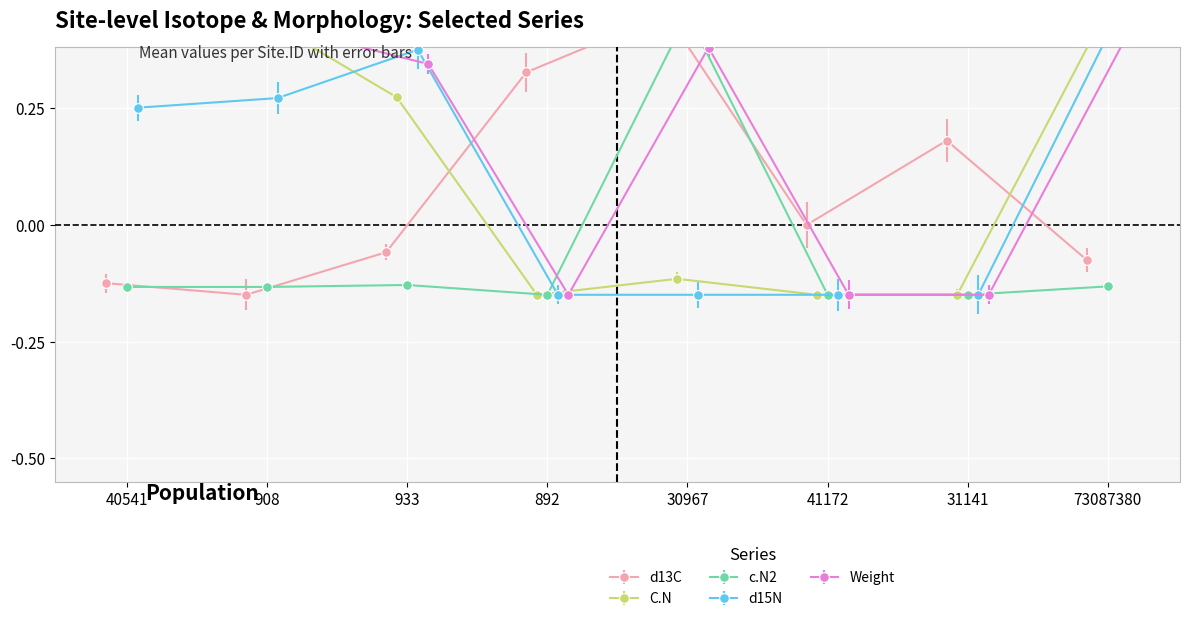

Which series has the largest range (max minus min)?

d13C